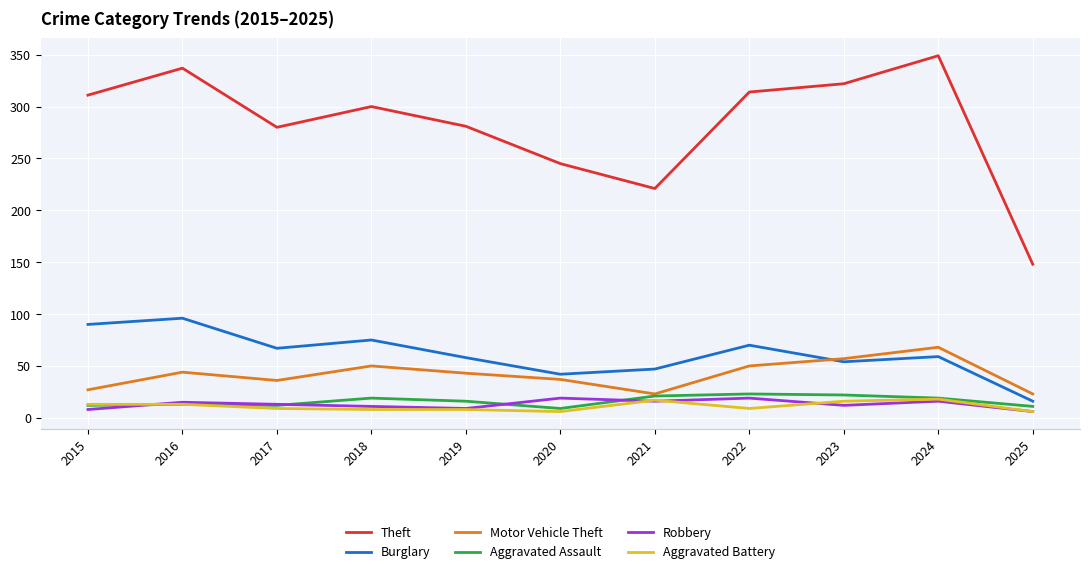

How many values in the Motor Vehicle Theft series are below 43?

5